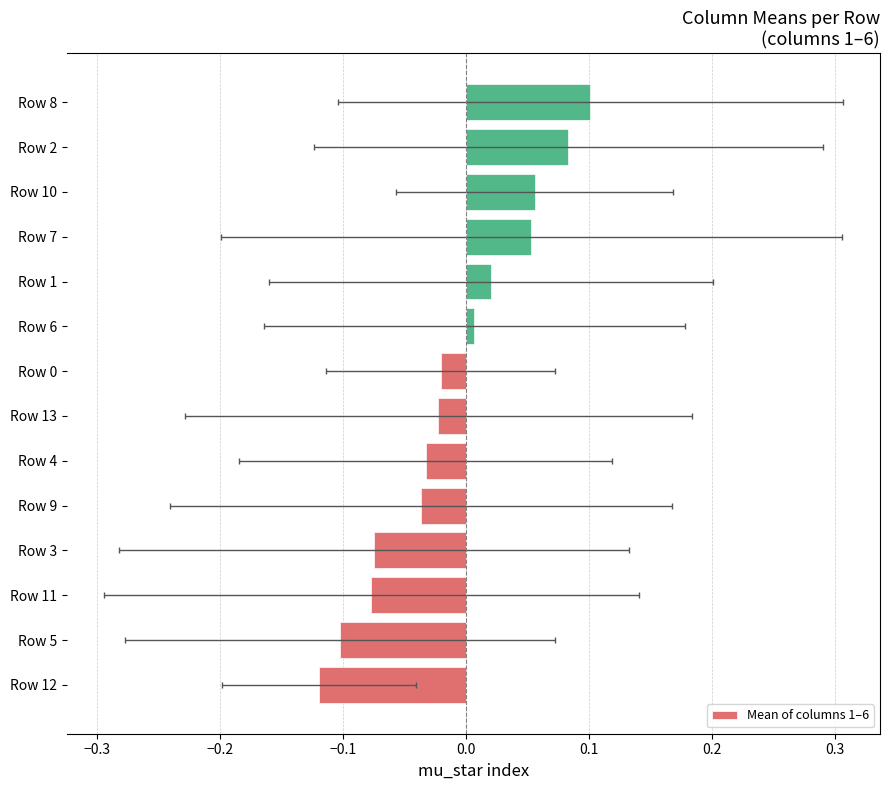

What is the difference between the maximum and second lowest values?

0.2